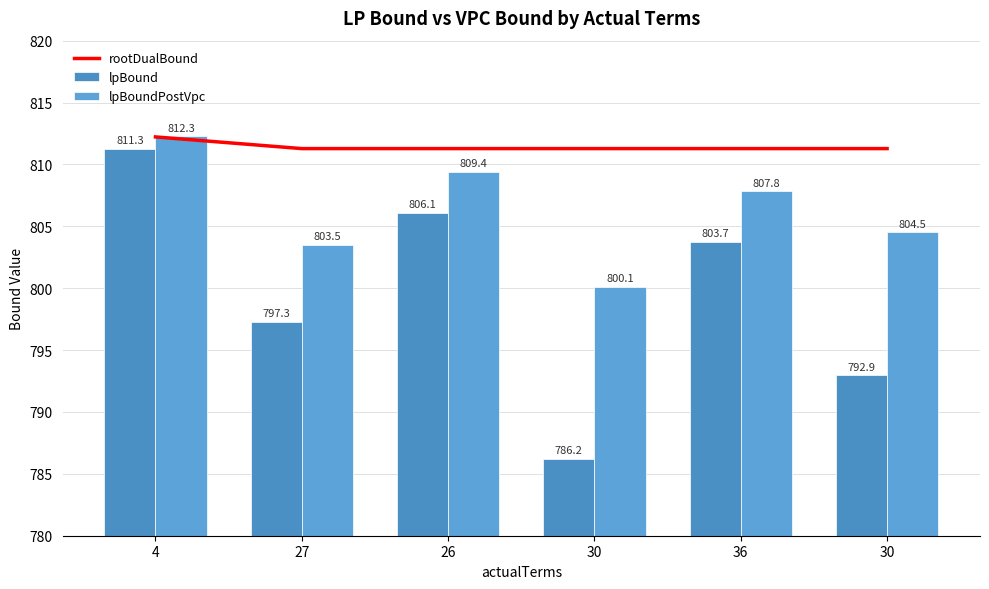

At which label is lpBound closest to 798?

27